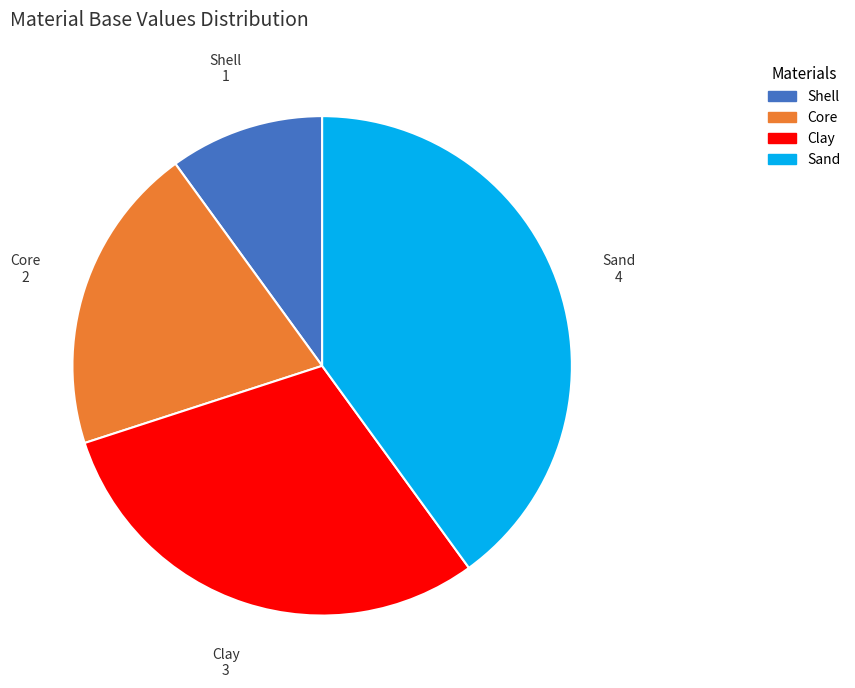

Does Sand represent more than half of the total?

No